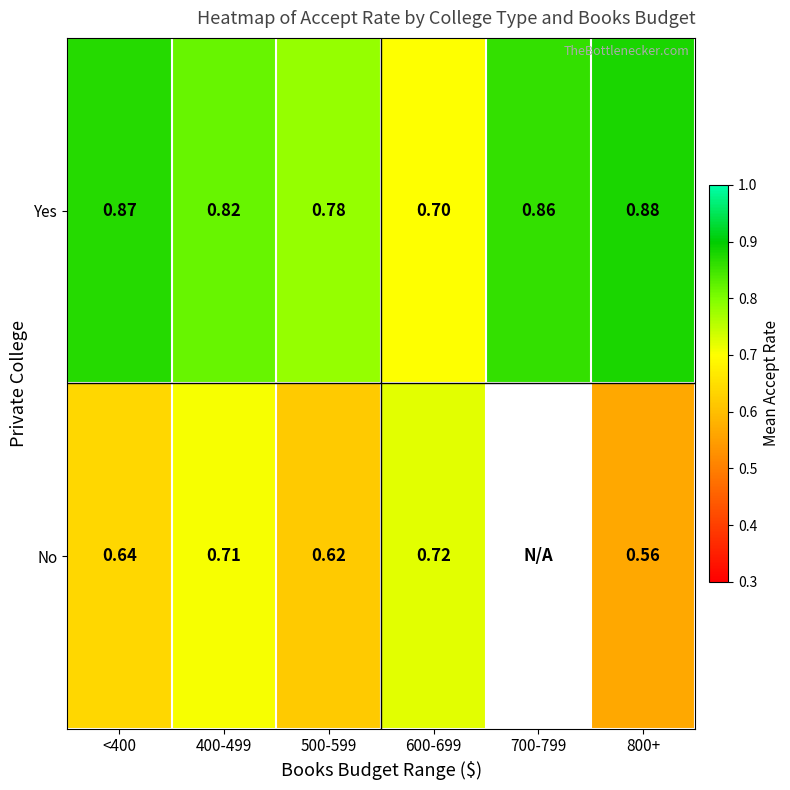

Which series changed the most between <400 and 400-499?

No